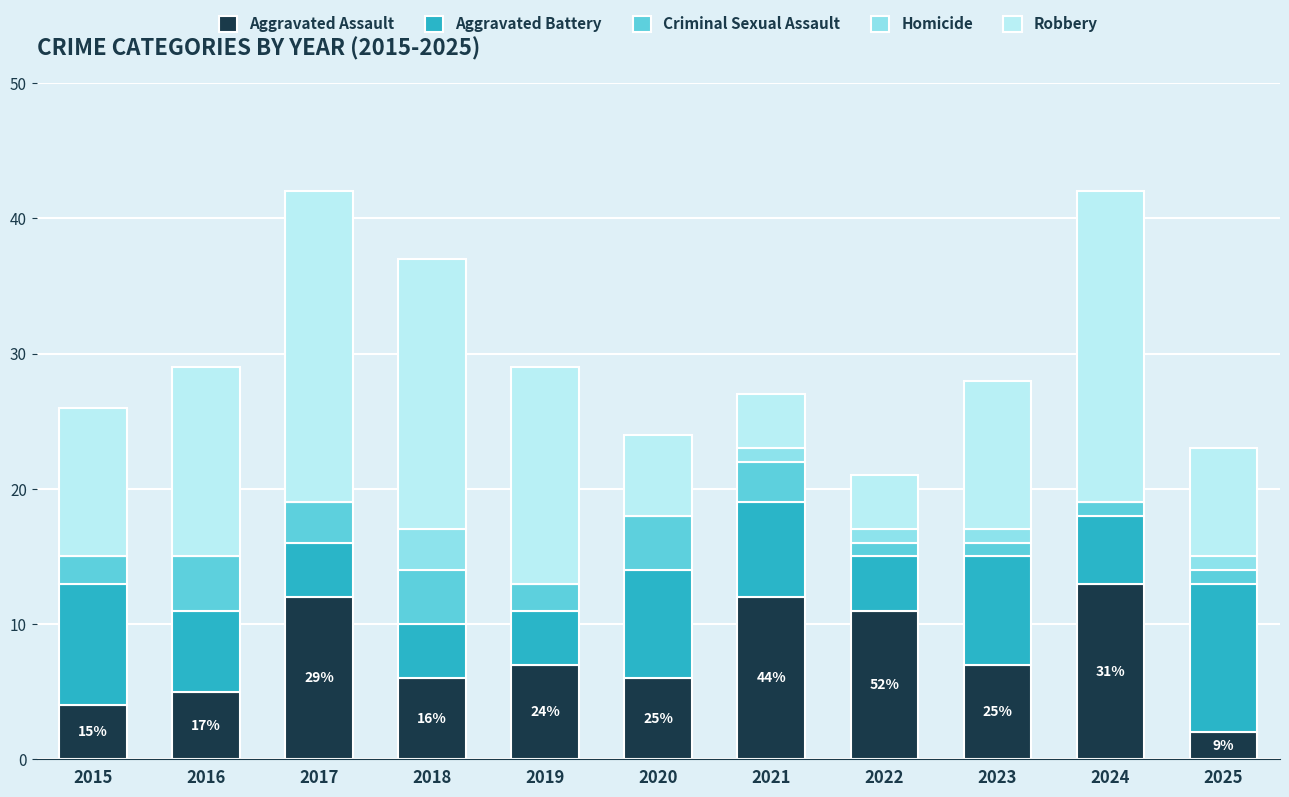

How many series are shown in this chart?

5